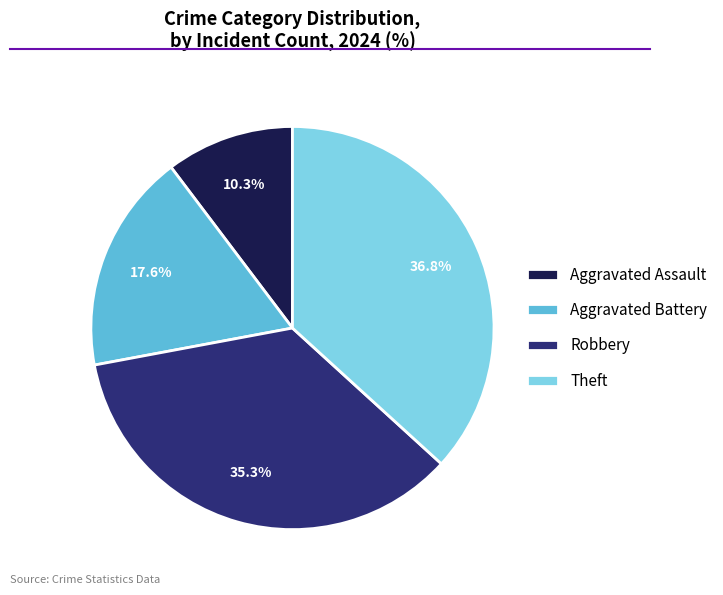

Do Theft and Robbery together represent more than half of the pie?

Yes